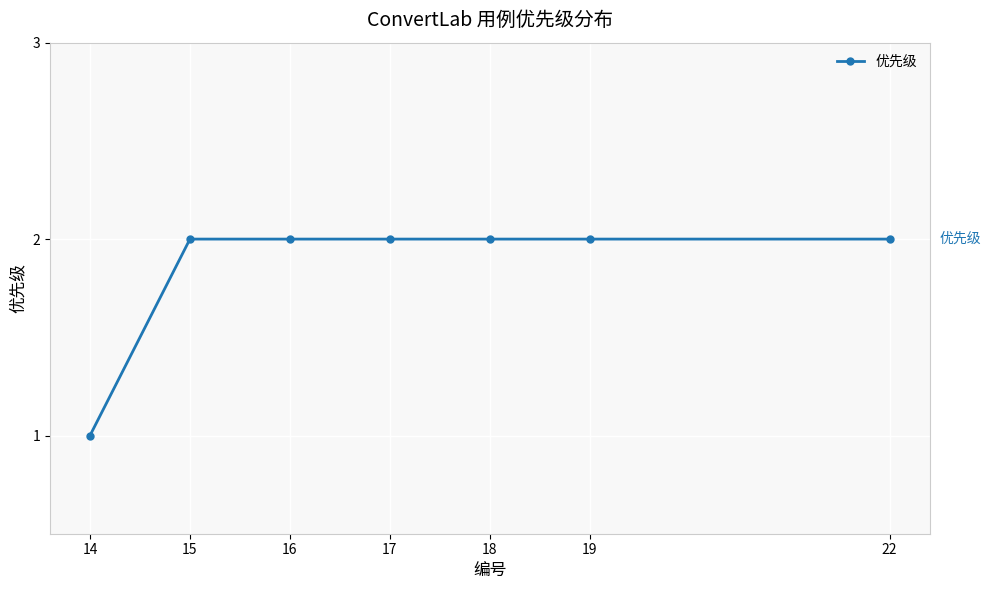

Reading left to right, extract all data points from this chart.

14=1	15=2	16=2	17=2	18=2	19=2	22=2